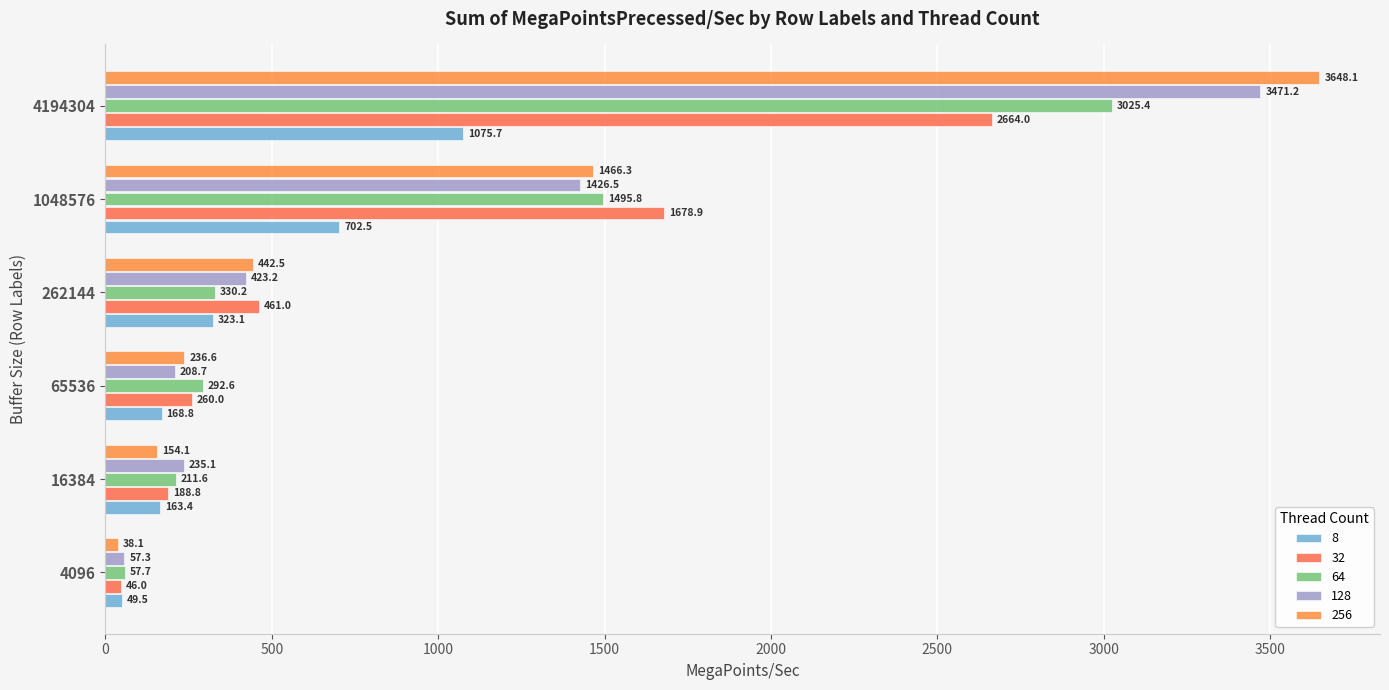

Which series has the largest range (max minus min)?

256